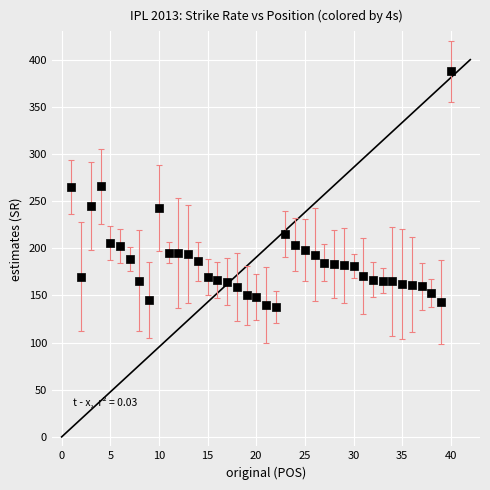

What is the range of Y values (max minus min)?

249.7